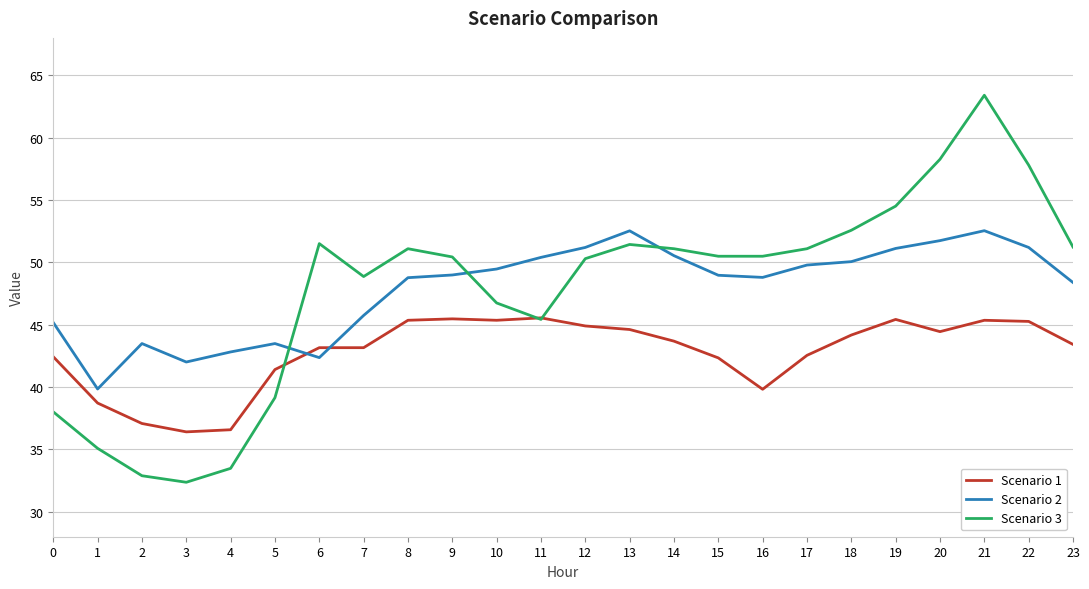

List the series in order of their peak value, highest first.

Scenario 3, Scenario 2, Scenario 1